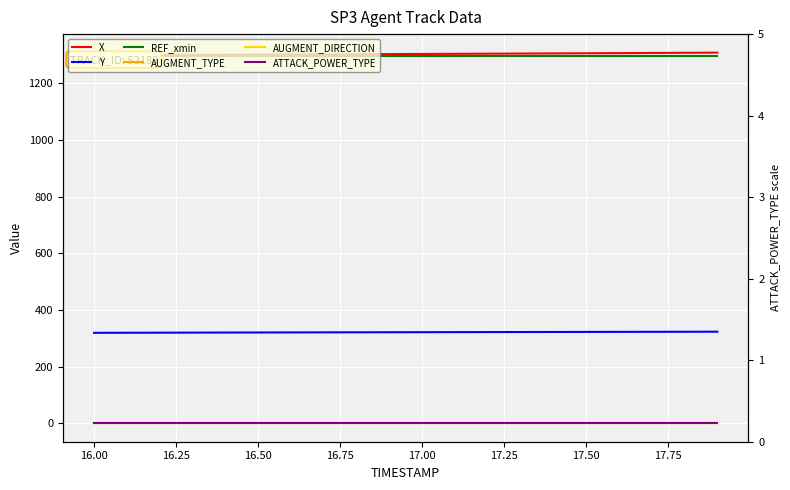

List the series in order of their peak value, lowest first.

AUGMENT_TYPE, AUGMENT_DIRECTION, ATTACK_POWER_TYPE, Y, REF_xmin, X